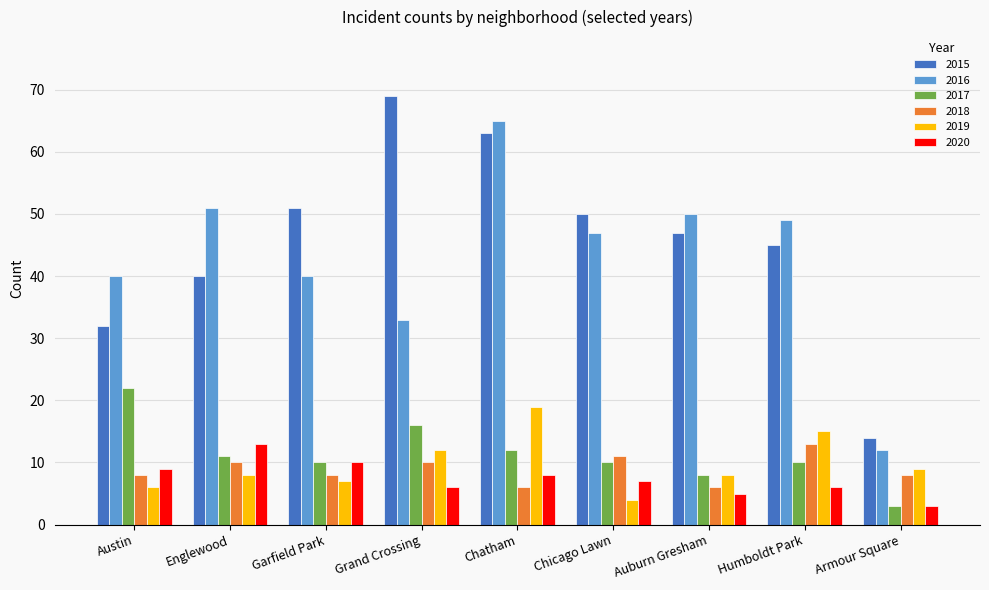

What is the difference between the 2015 values at Chicago Lawn and Austin?

18